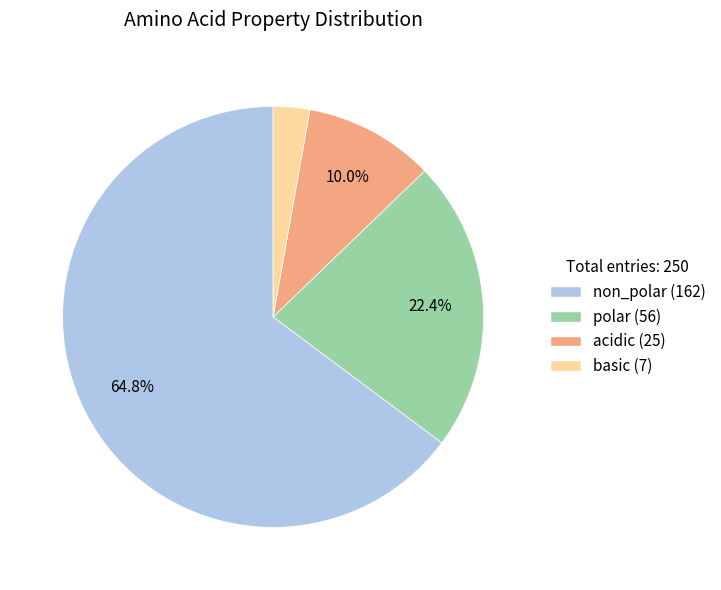

True or false: acidic accounts for 1% of the total.

False